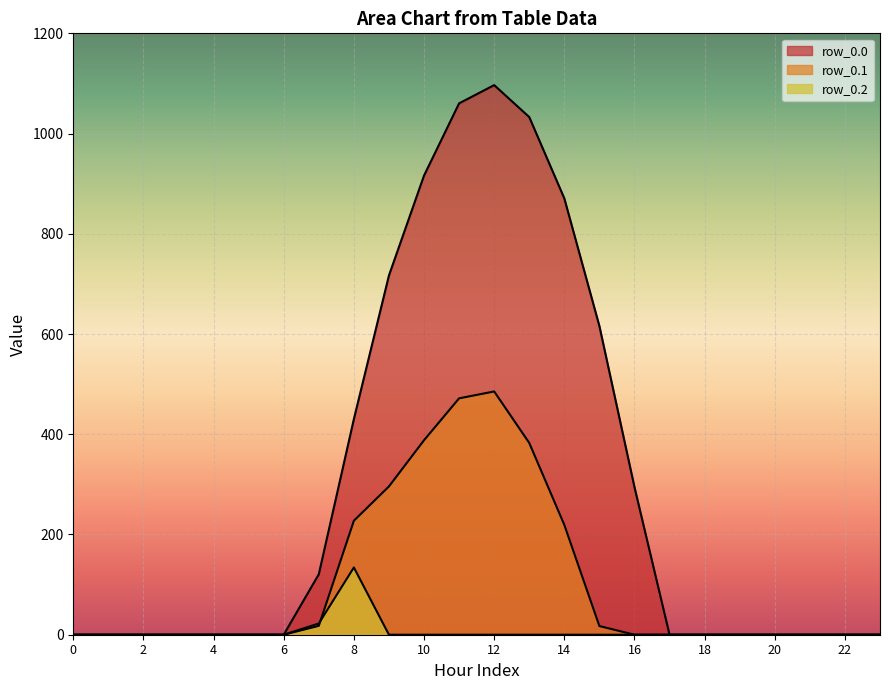

What is the highest value of the row_0.1 series?

485.4